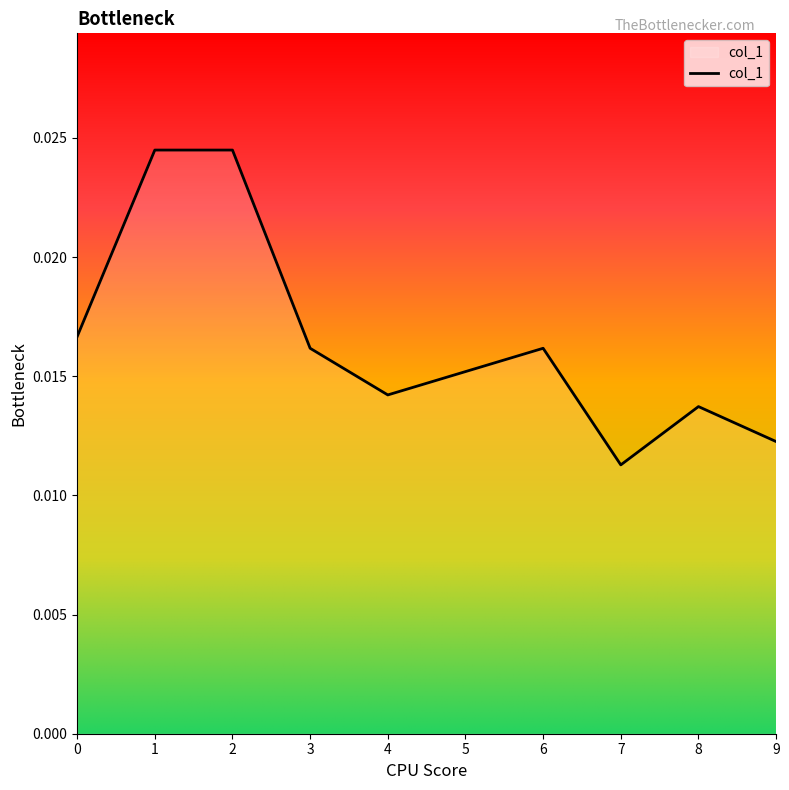

At which label is the value closest to 0?

7